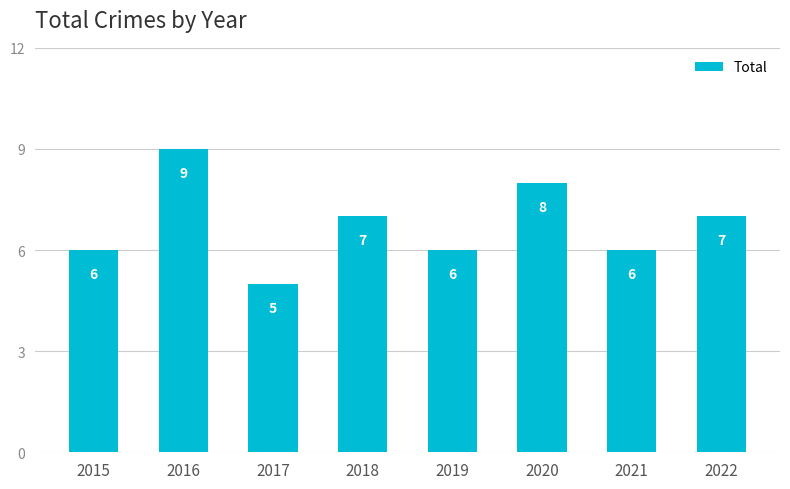

What is the value of the 5th bar from the left?

6